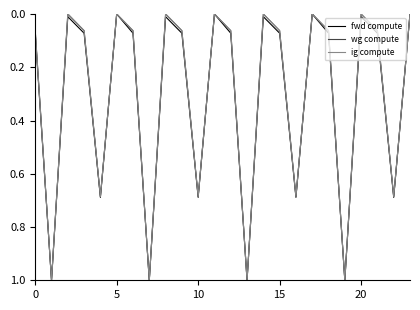

True or false: wg compute and ig compute cross at least once.

False